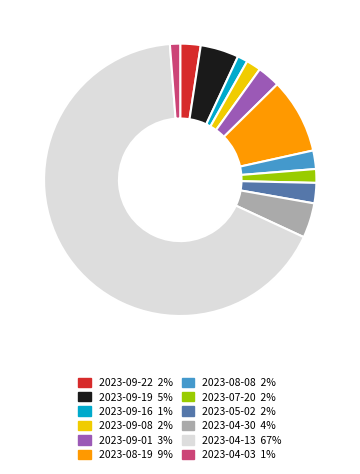

The 2023-09-08 slice represents 12% of the pie. True or false?

False